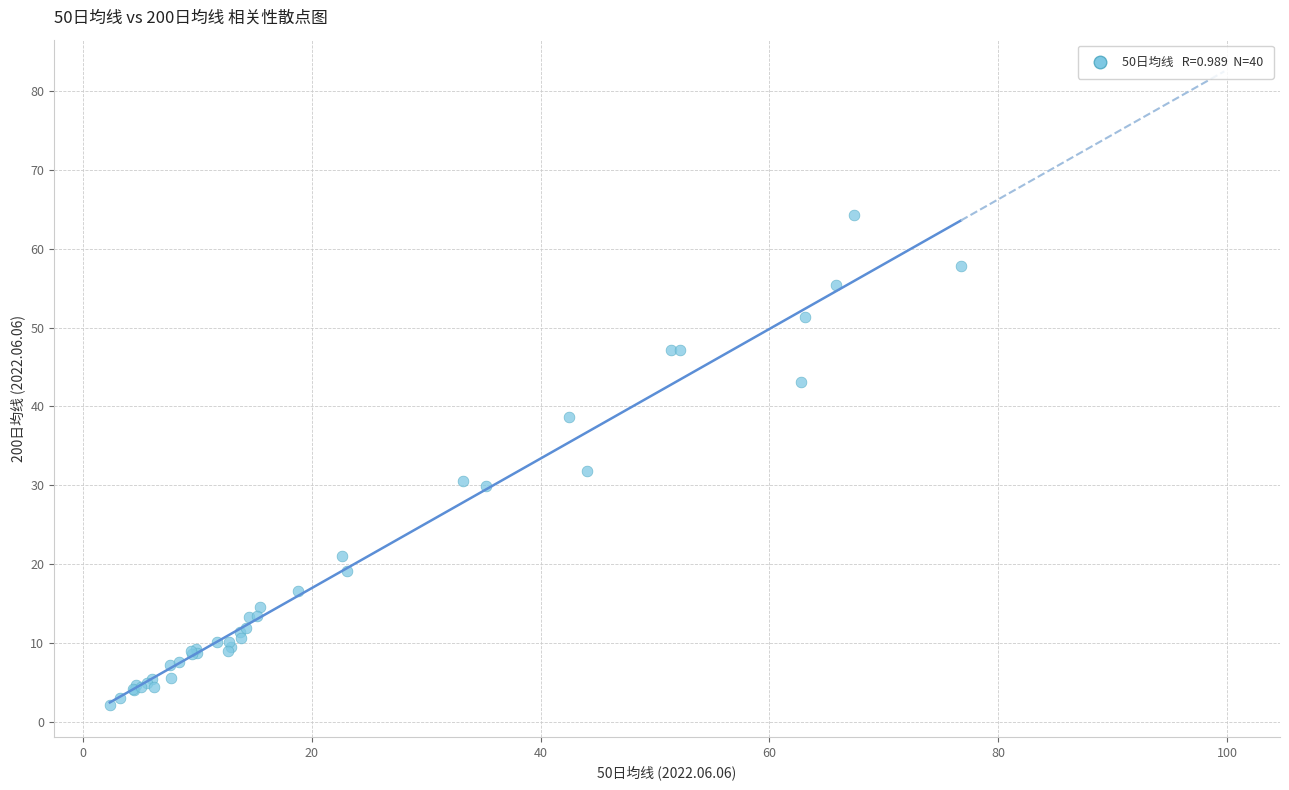

What Y value in the scatter plot is closest to 33?

31.8